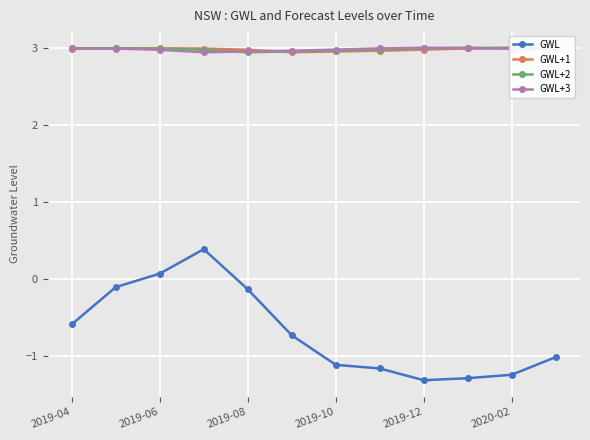

How many lines are shown in the chart?

4